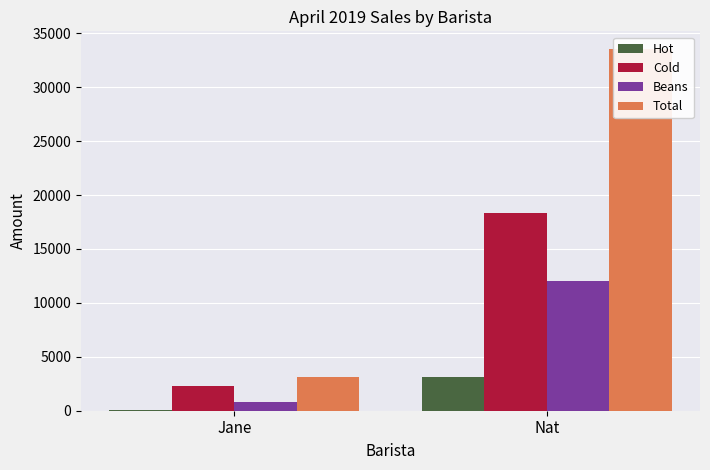

At Nat, list the series in order from smallest to largest.

Hot, Beans, Cold, Total